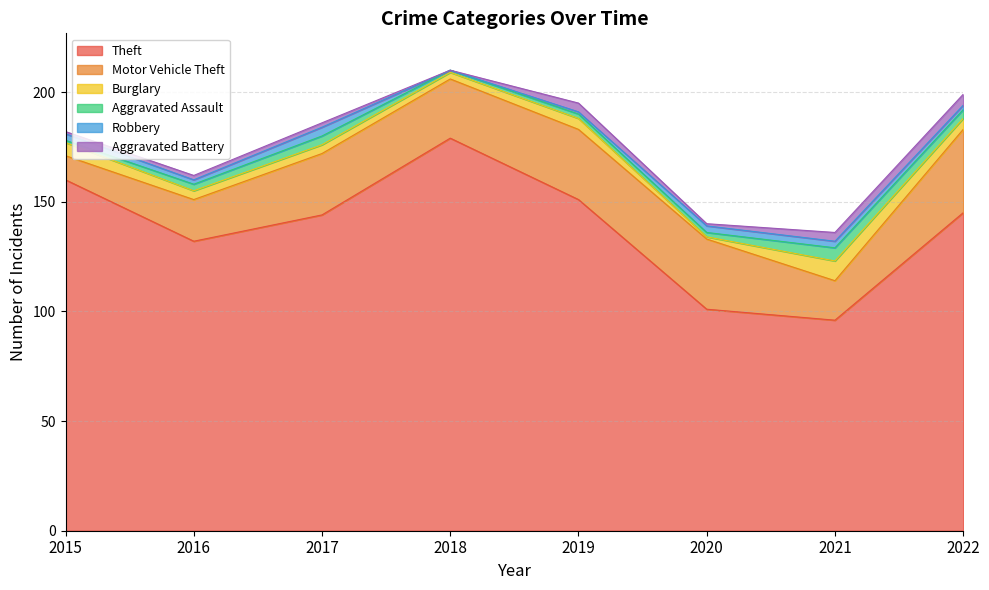

True or false: Motor Vehicle Theft and Theft intersect in this chart.

False